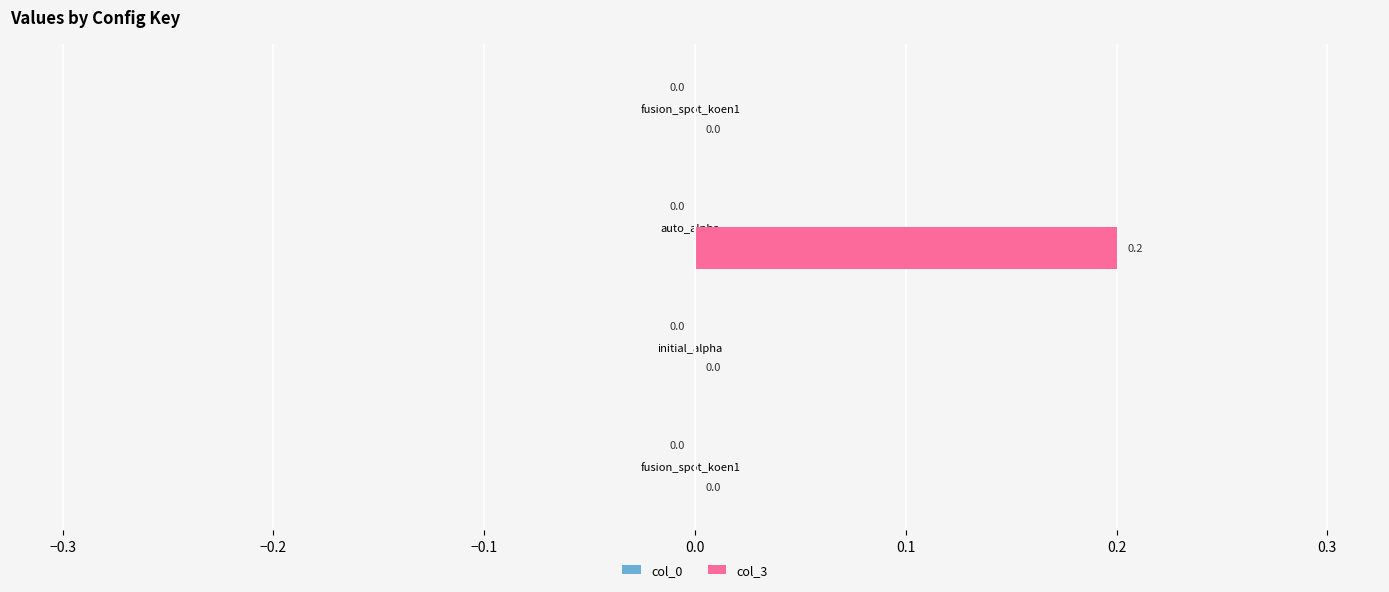

Are the bars grouped side by side (vs. stacked)?

No